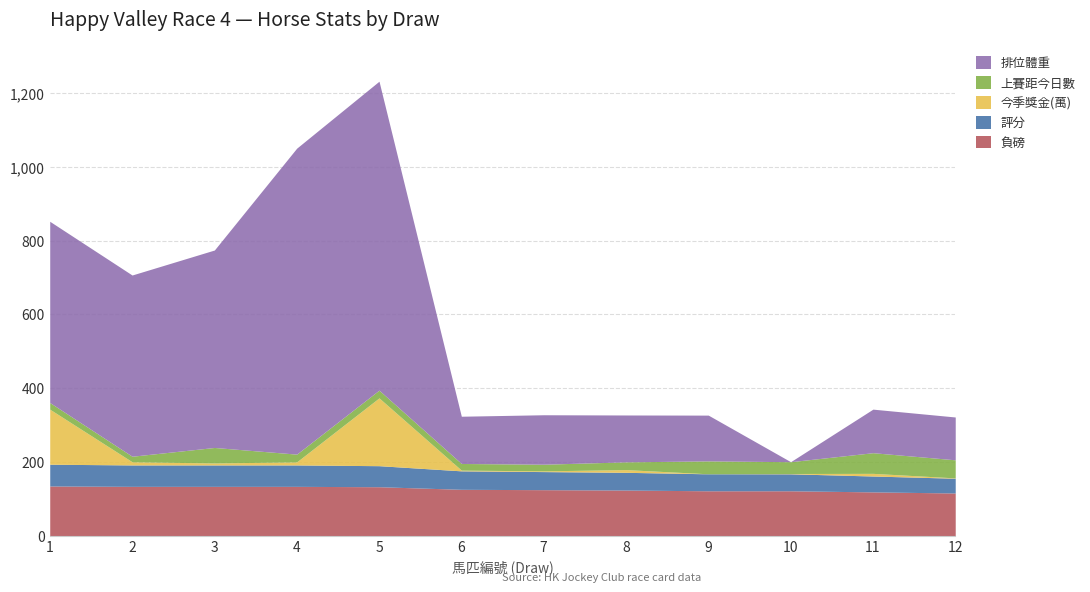

At which category is the sum across all series the highest?

5